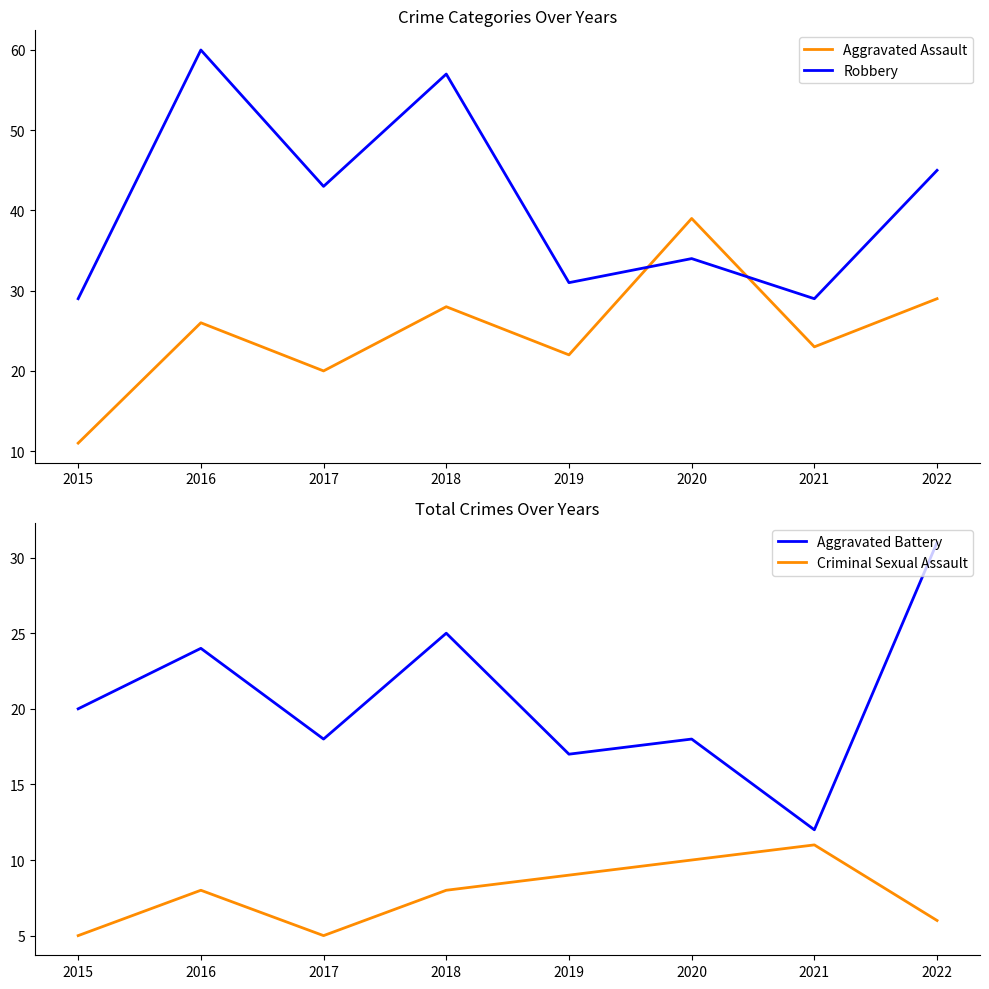

Read the Aggravated Assault value at 2017, to the nearest 10.

20